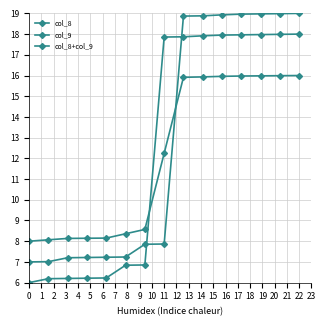

How many values in the col_9 series exceed 17?

8